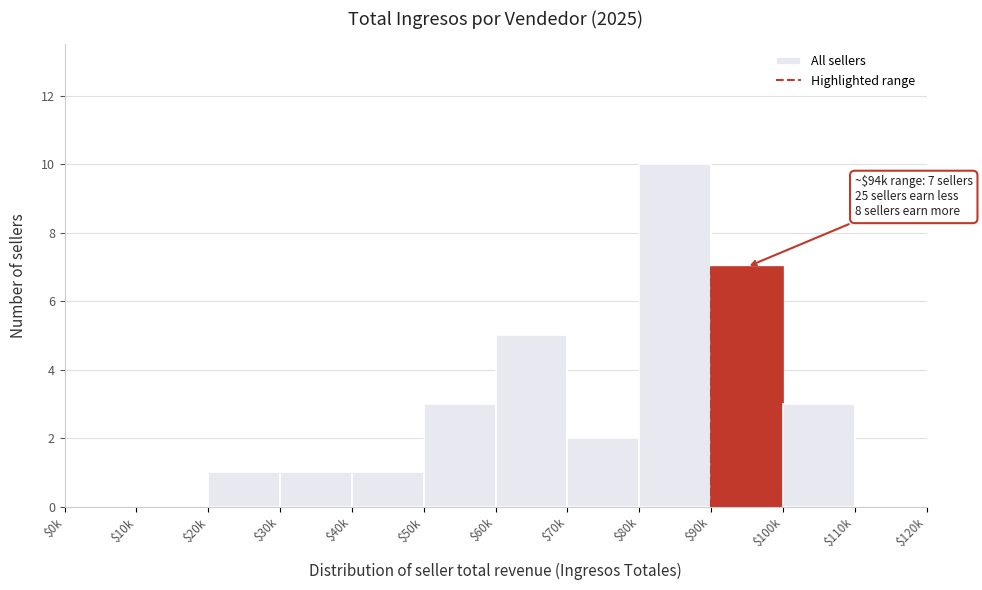

The value at $110k is 0. True or false?

True